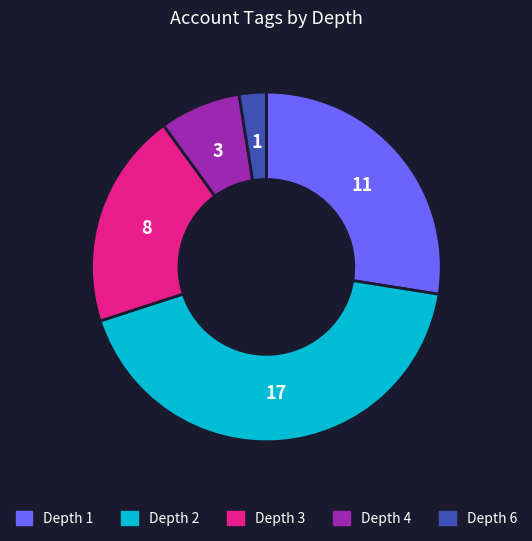

Does any single category account for the majority?

No